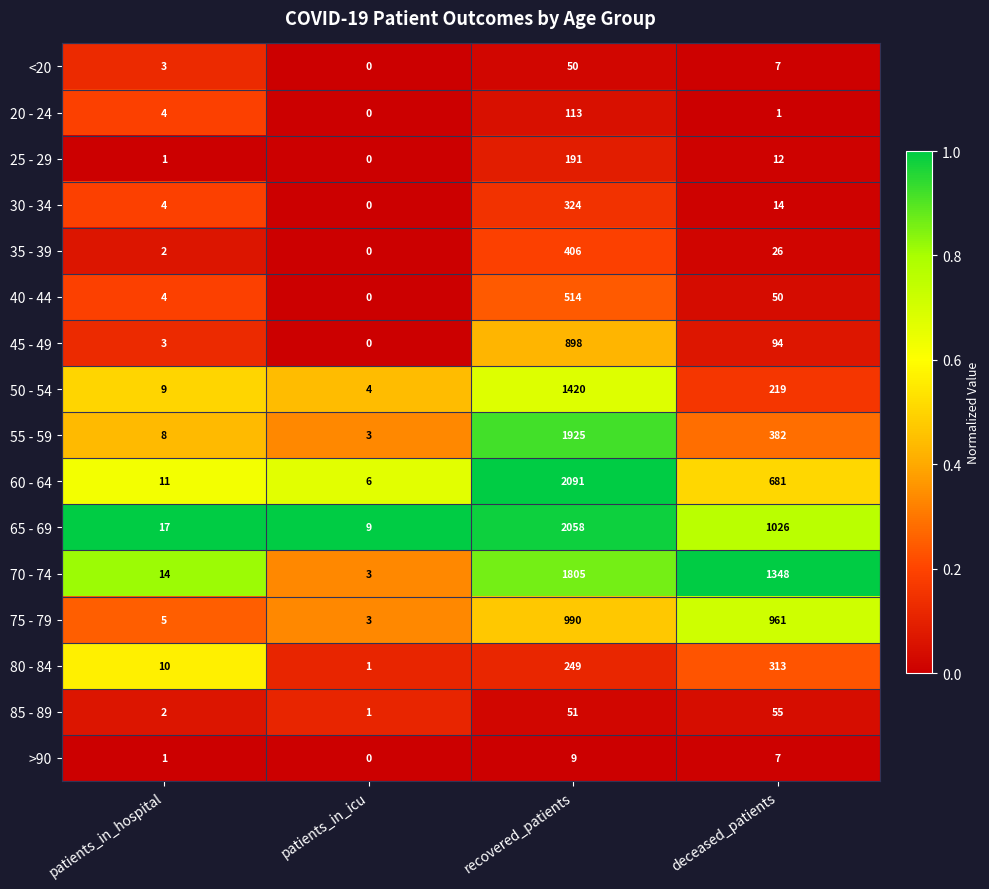

Which series has the largest range (max minus min)?

60 - 64